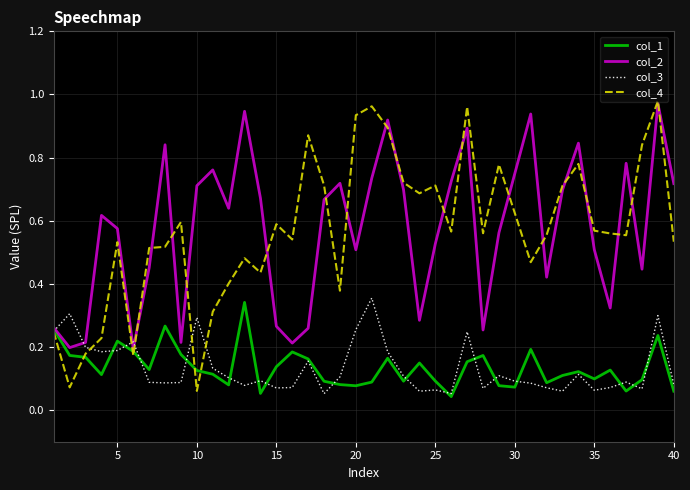

How many lines are shown in the chart?

4